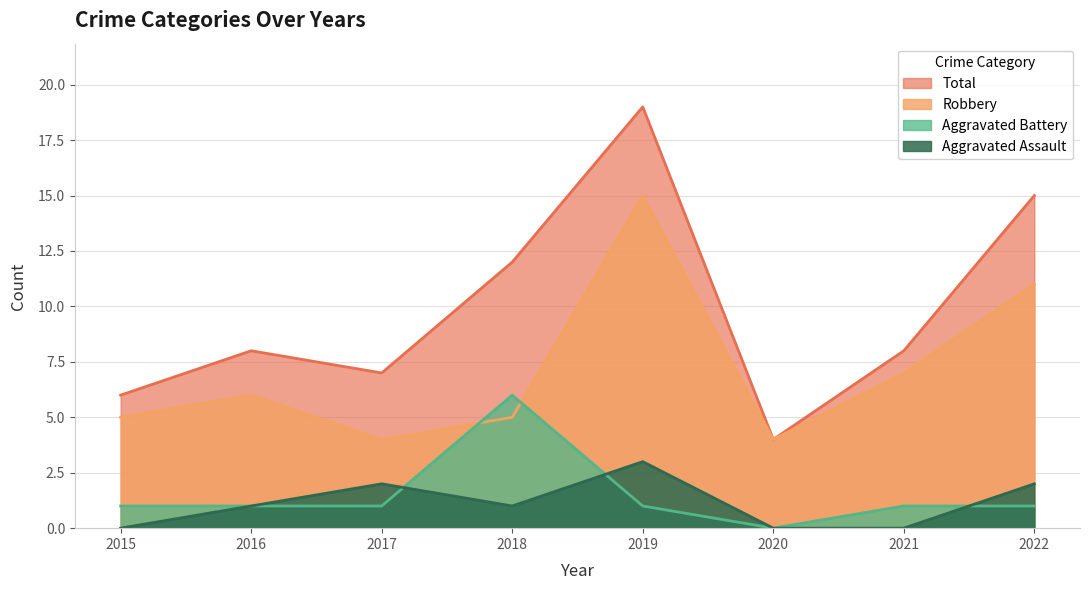

Between 2017 and 2018, which series saw the biggest shift?

Aggravated Battery